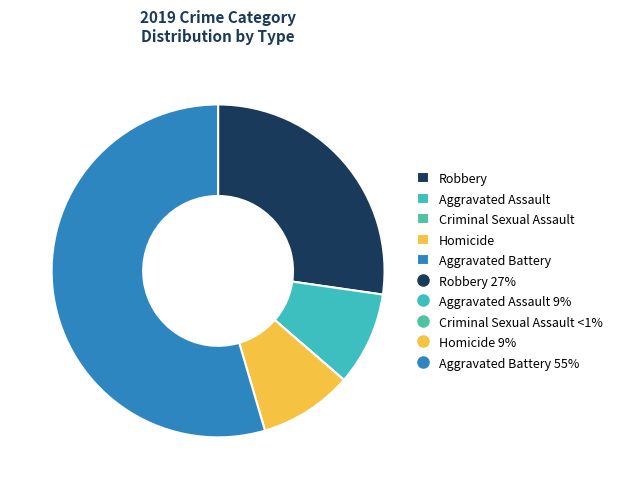

How many slices are in this pie chart?

5